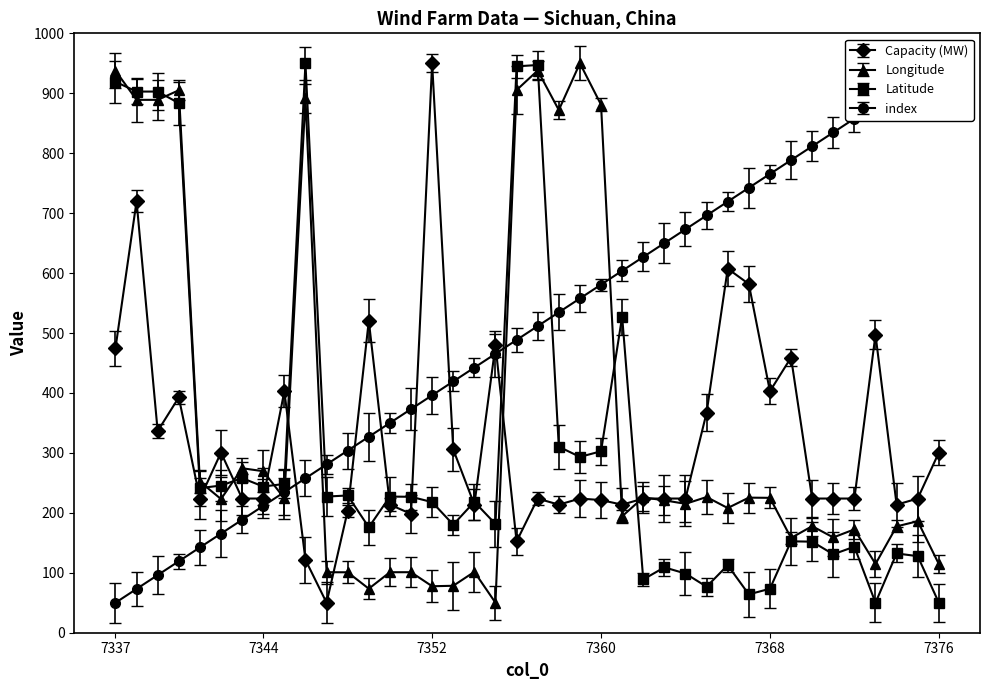

What is the total value across all series at 25?

1165.4